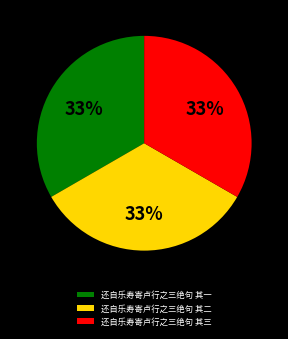

The 还自乐寿寄卢行之三绝句 其三 slice represents 33% of the pie. True or false?

True